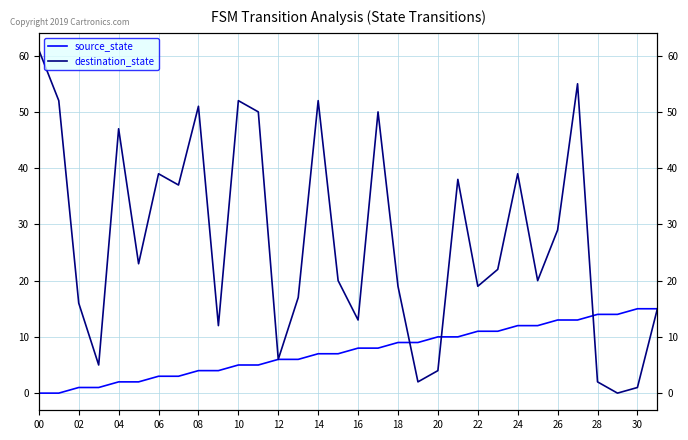

Reading left to right, list all the values displayed in this chart.

source_state: 0	0	1	1	2	2	3	3	4	4	5	5	6	6	7	7	8	8	9	9	10	10	11	11	12	12	13	13	14	14	15	15
destination_state: 61	52	16	5	47	23	39	37	51	12	52	50	6	17	52	20	13	50	19	2	4	38	19	22	39	20	29	55	2	0	1	15